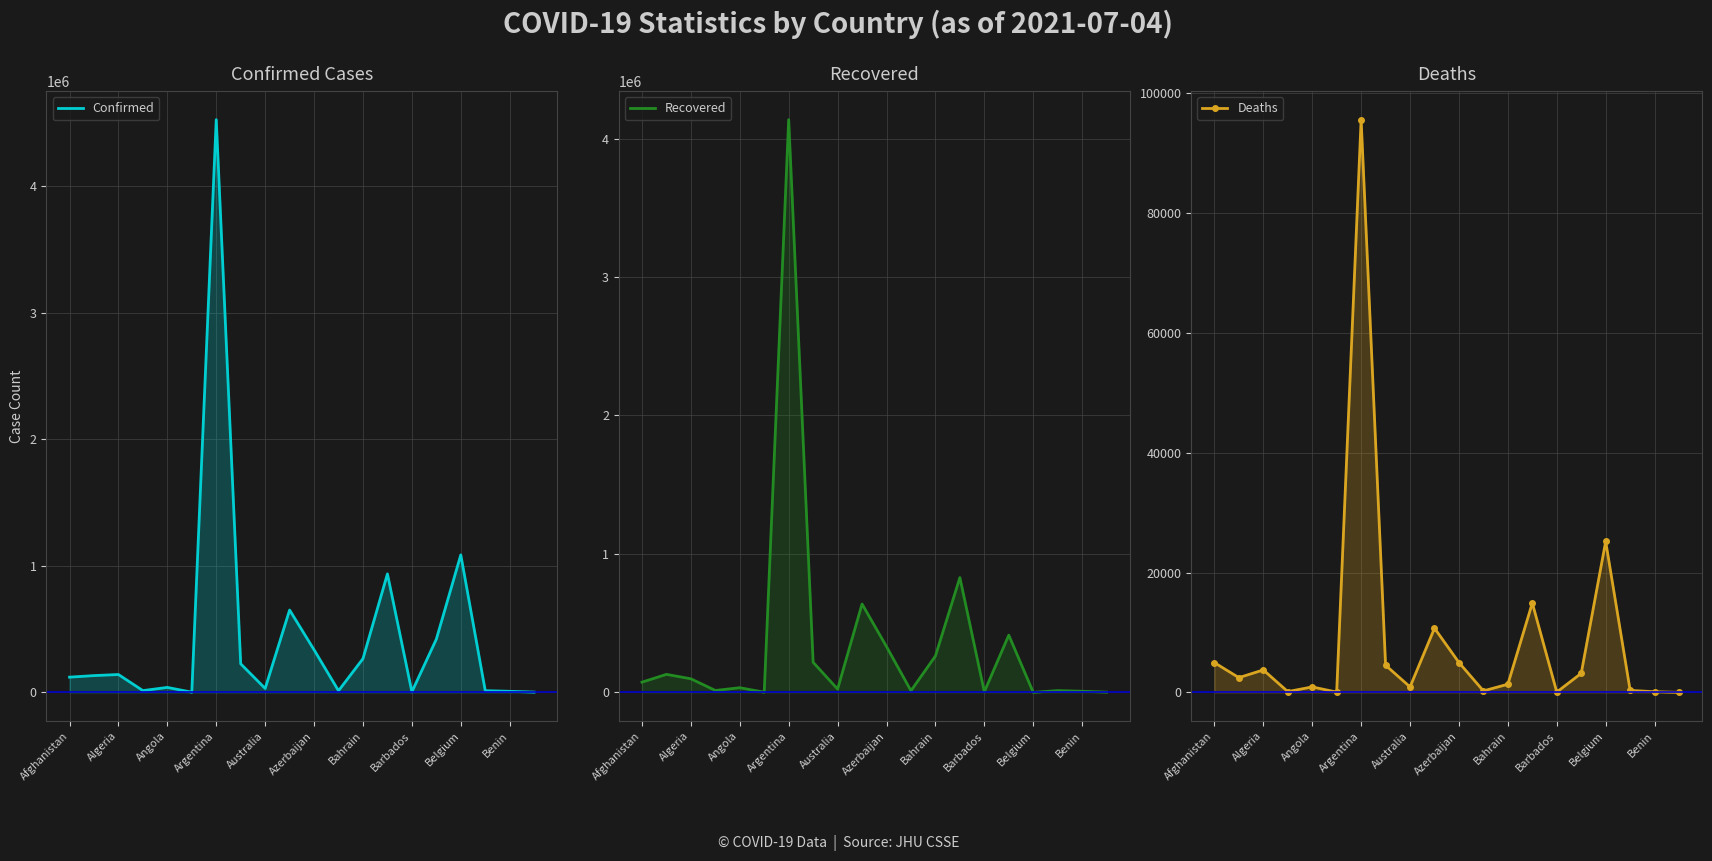

What is the greatest value displayed?

4526473